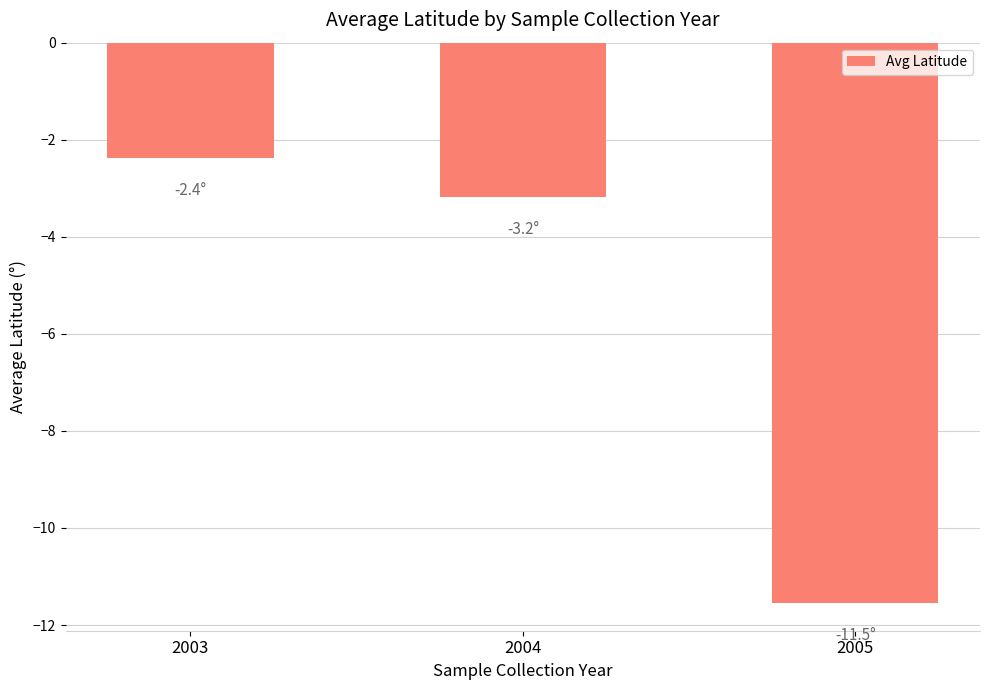

What is the value of the 3rd bar from the left?

-11.5